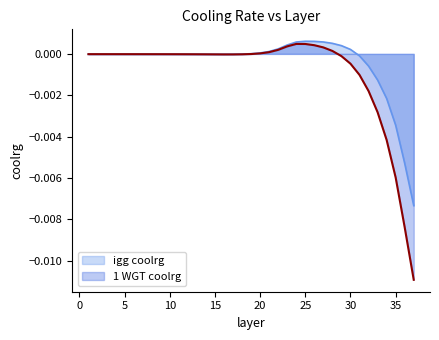

Which has a higher value, 1 or 2?

1